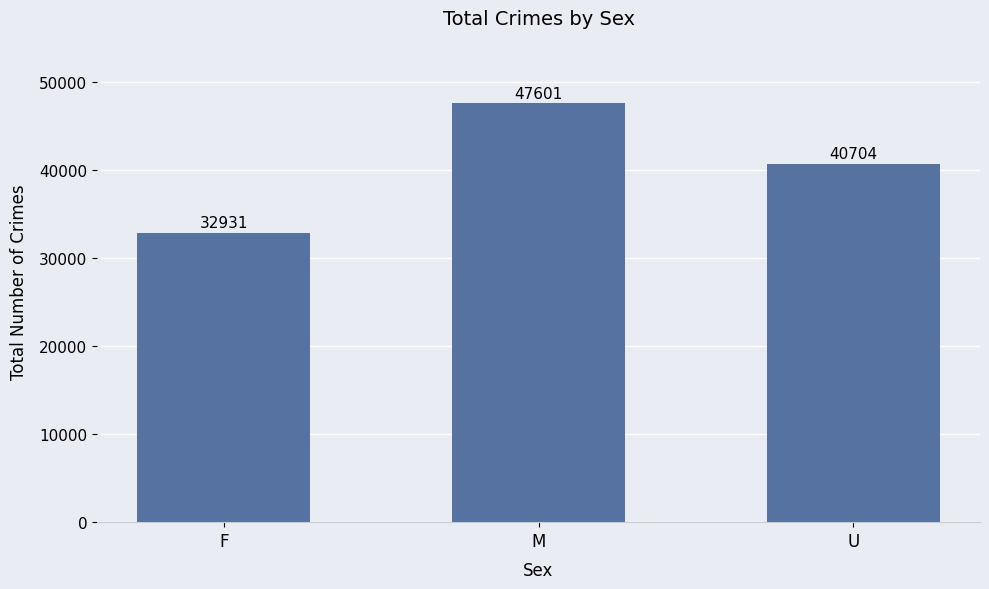

Which label corresponds to the smallest value in the chart?

F